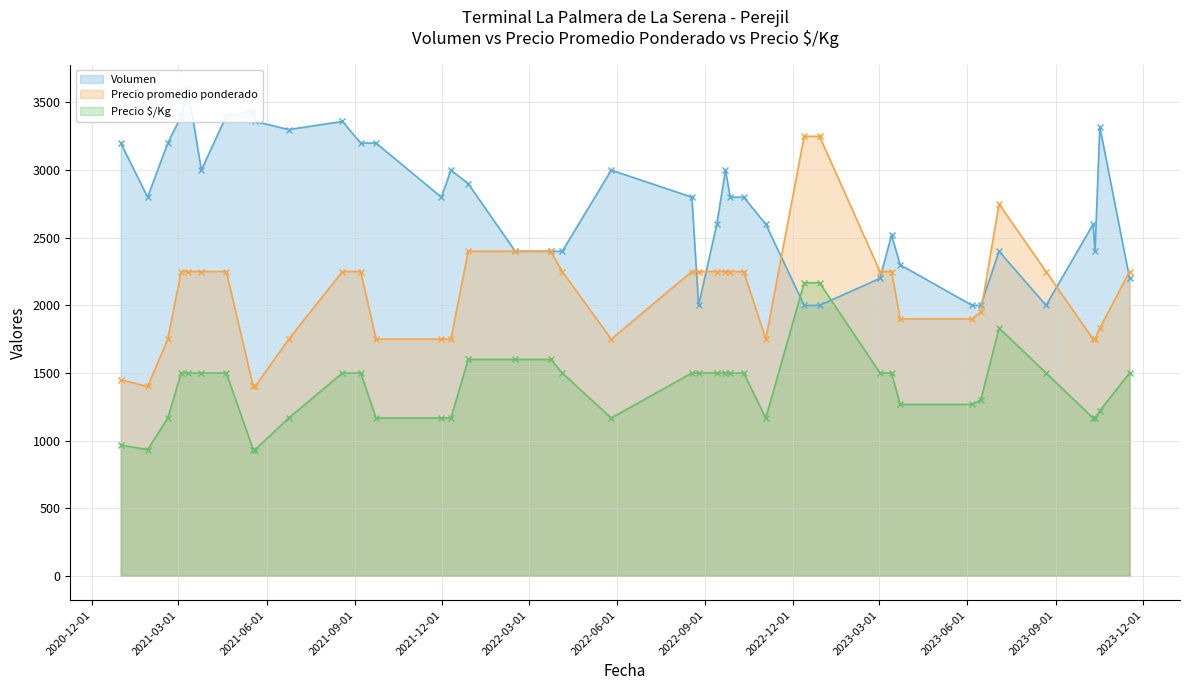

The Precio promedio ponderado (line) series shows 2246 at 2020-12-01. True or false?

False